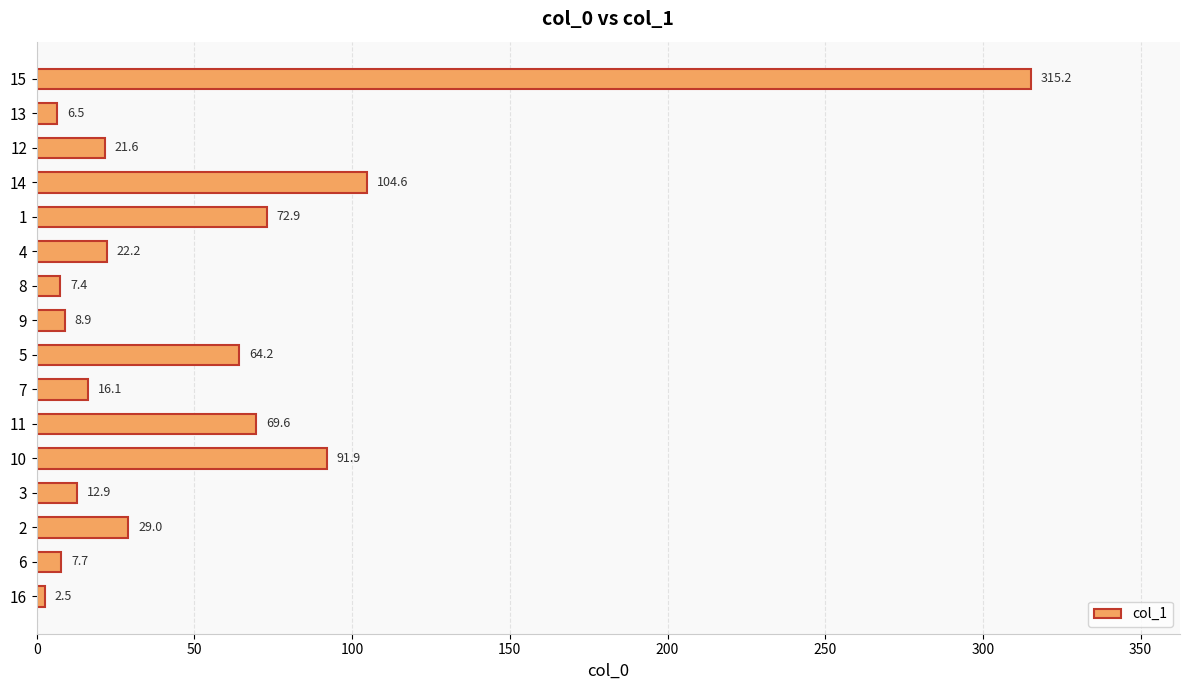

How many data points are above 22?

8